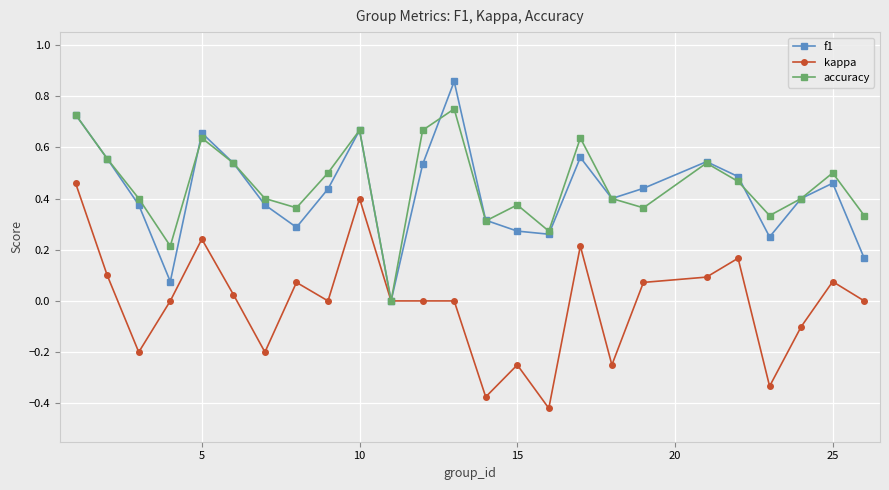

How many distinct data groups are displayed?

3